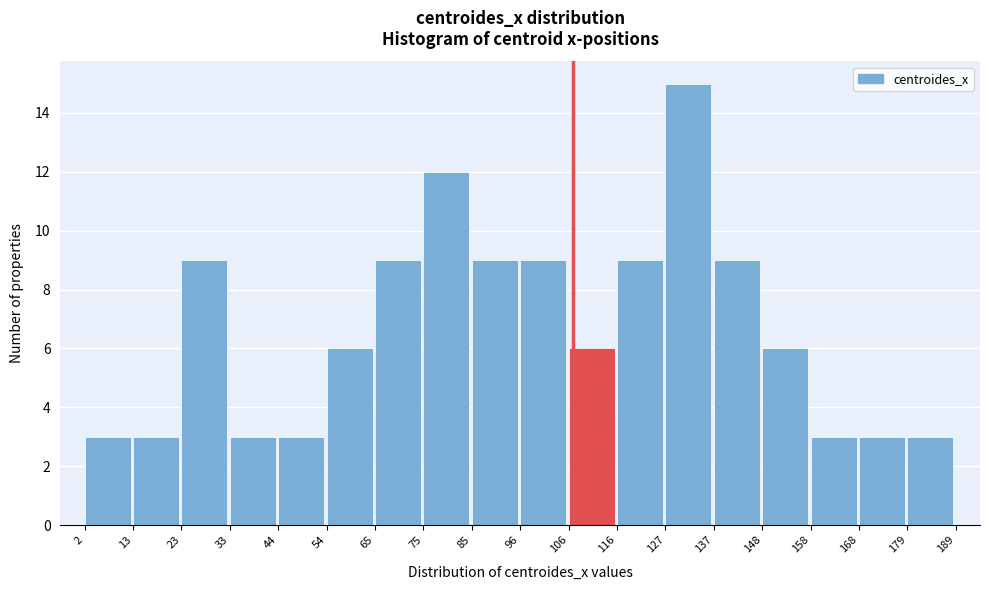

What is the height of the bar covering 23 to 33 on the x-axis? The values are not printed on the chart, so give them approximately, as read against the axis.

9